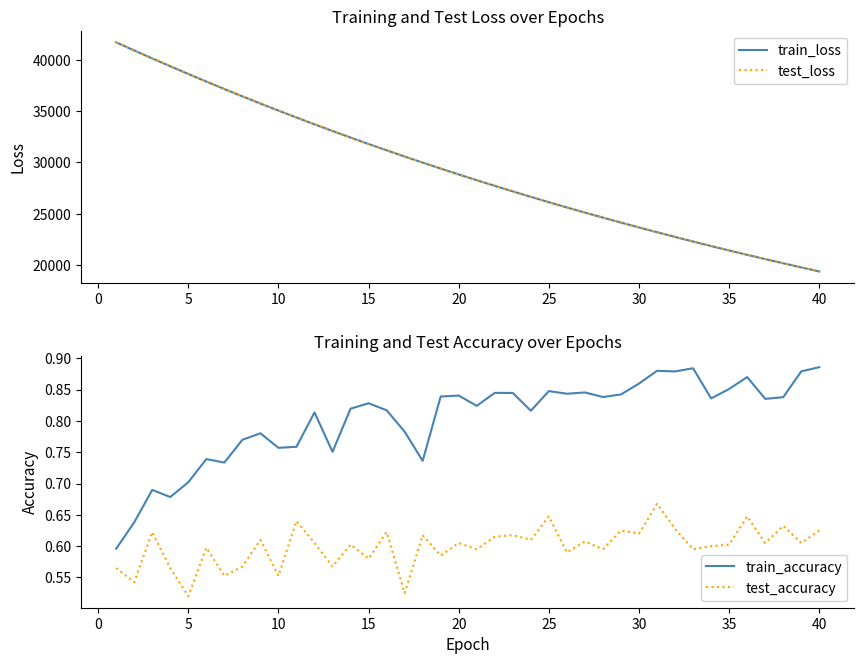

True or false: train_accuracy and test_accuracy cross at least once.

False